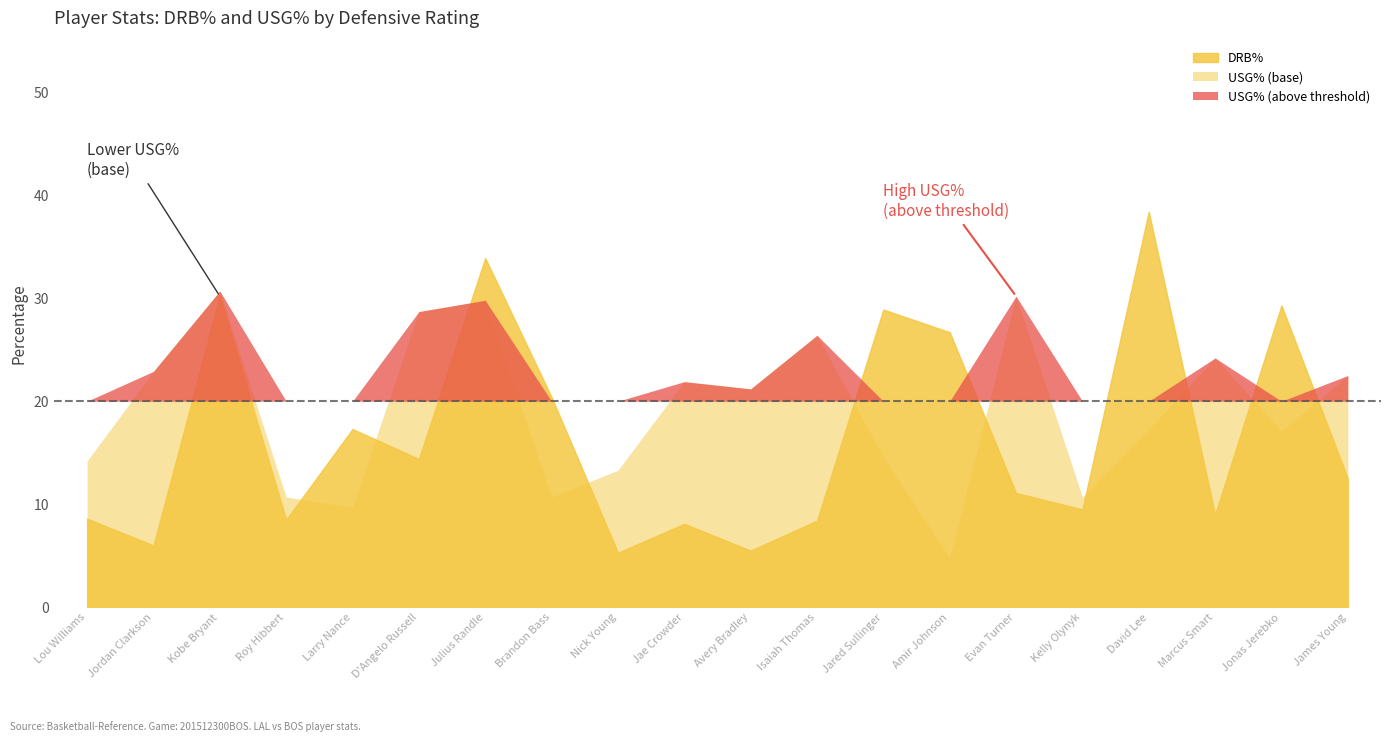

What is the value of the usg_pct point at the 9th from the left?

13.3